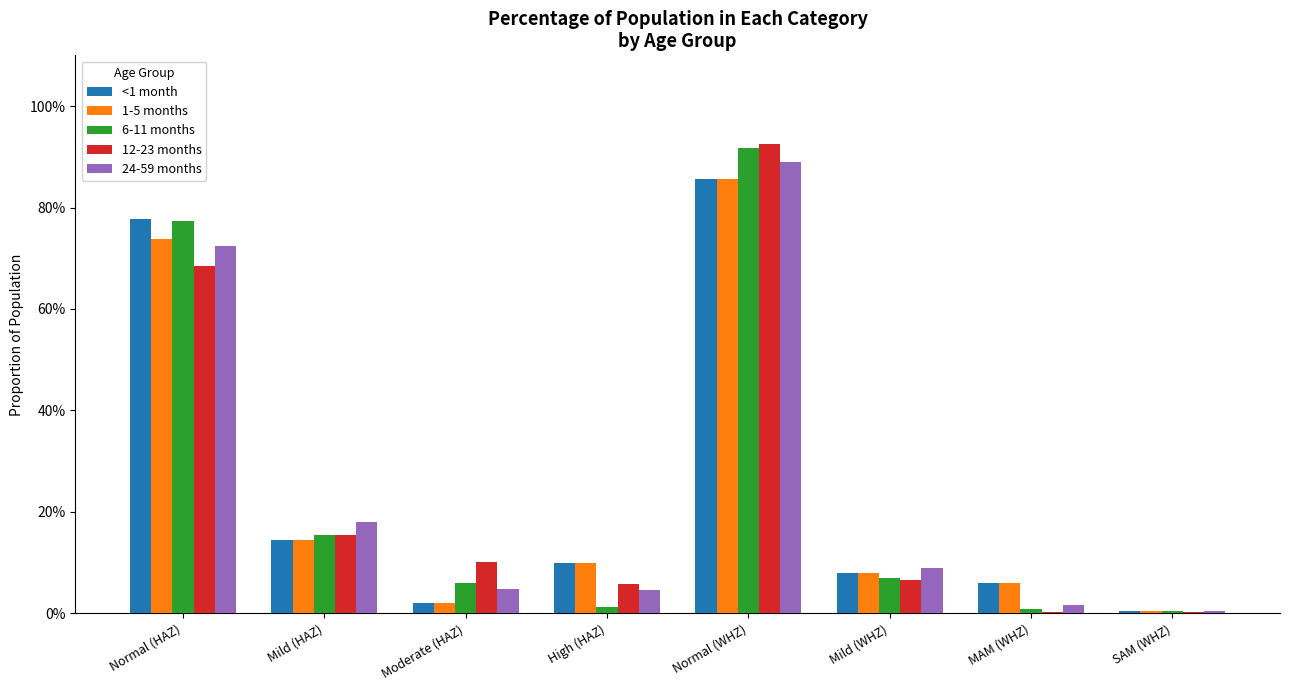

What are all the series names shown in the legend?

<1 month, 1-5 months, 6-11 months, 12-23 months, 24-59 months